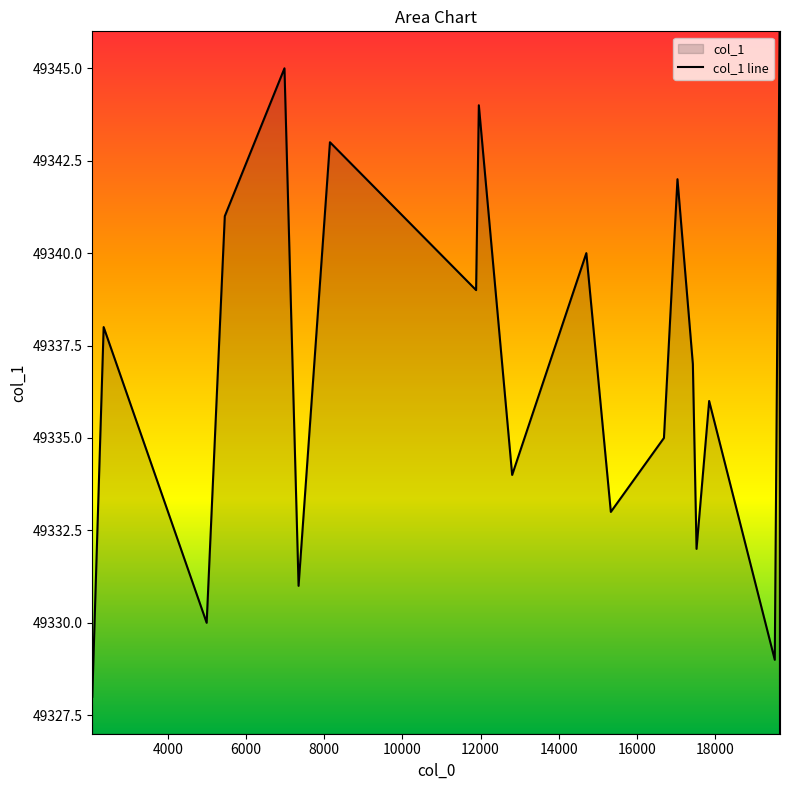

What is the minimum value shown in the chart?

49327